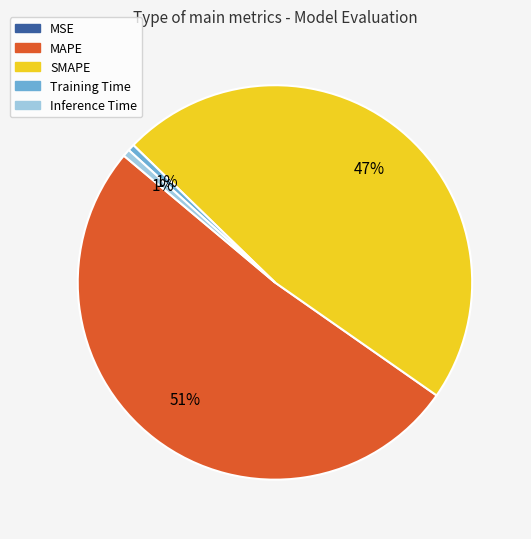

The Training Time slice represents 7% of the pie. True or false?

False